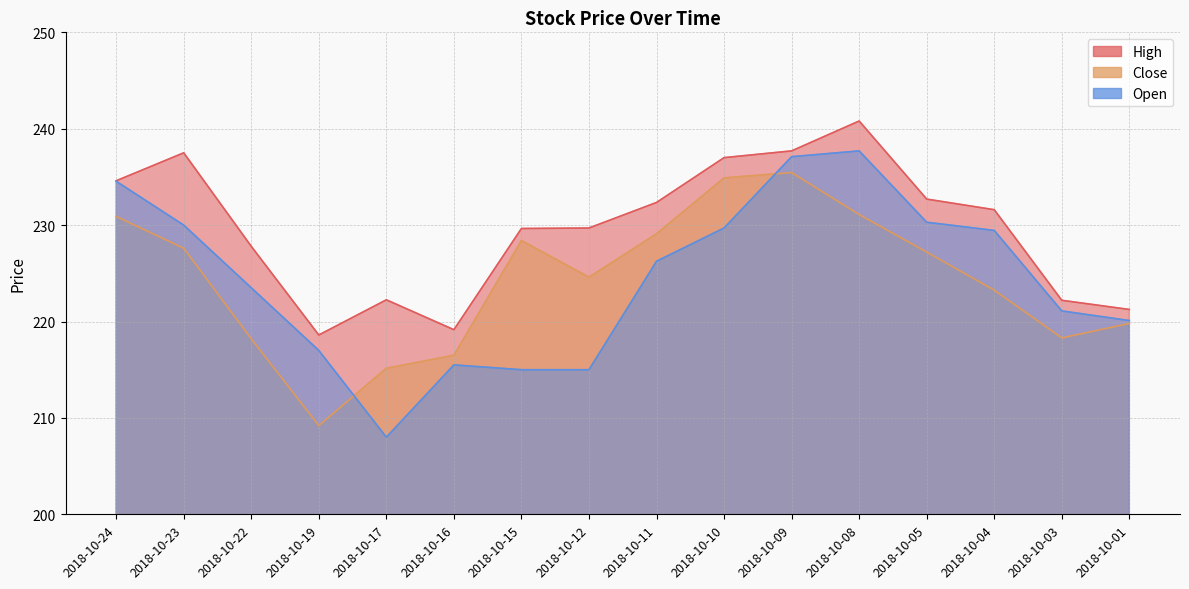

What is the average value of the Open series?

224.4